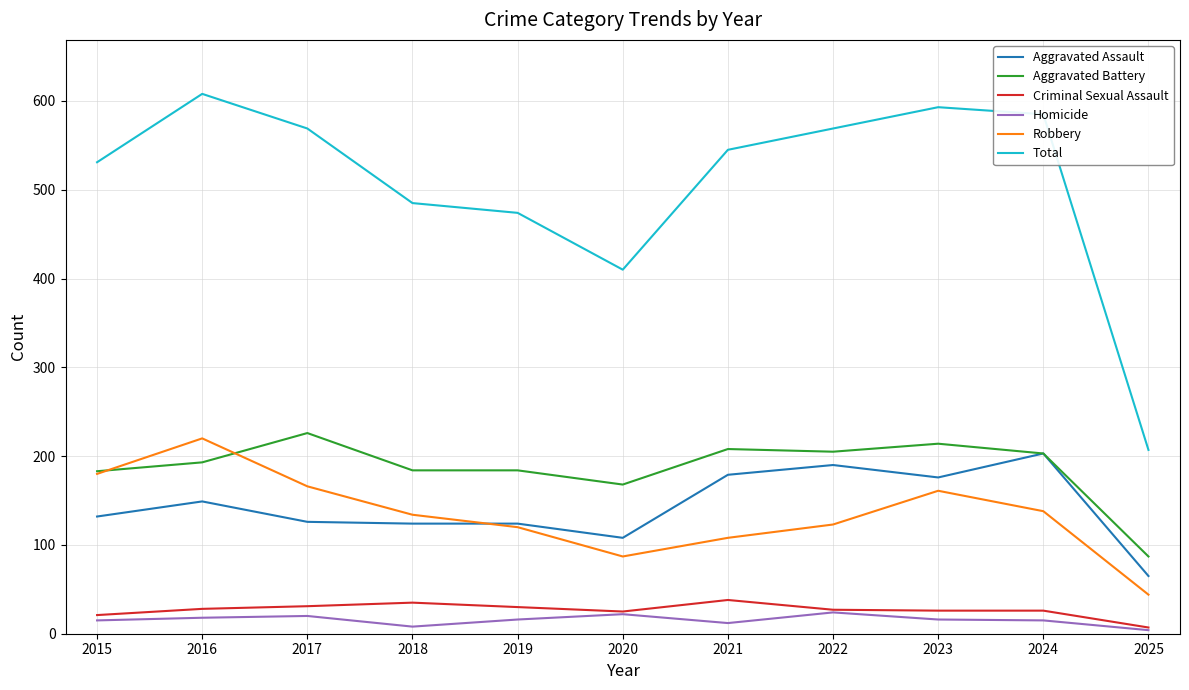

Is the value of Homicide at 2018 greater than the value of Robbery at 2021?

No